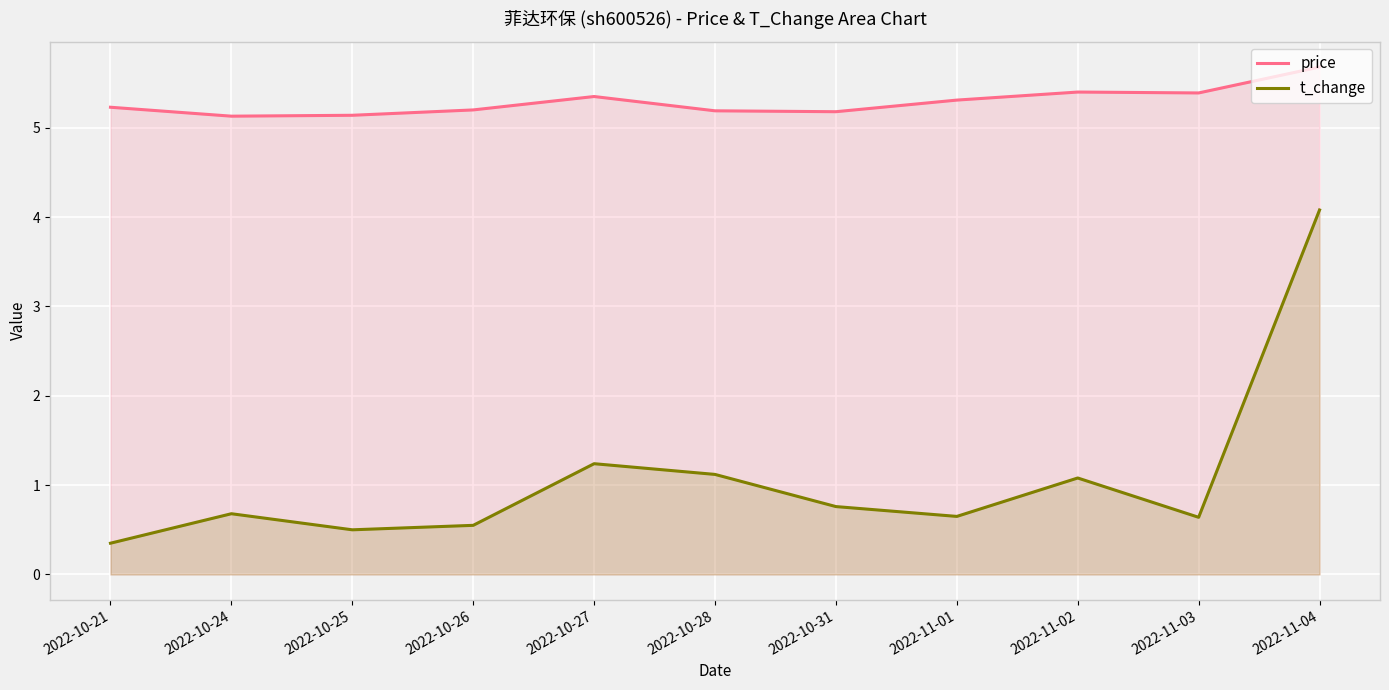

At which label is t_change closest to 2?

2022-10-27